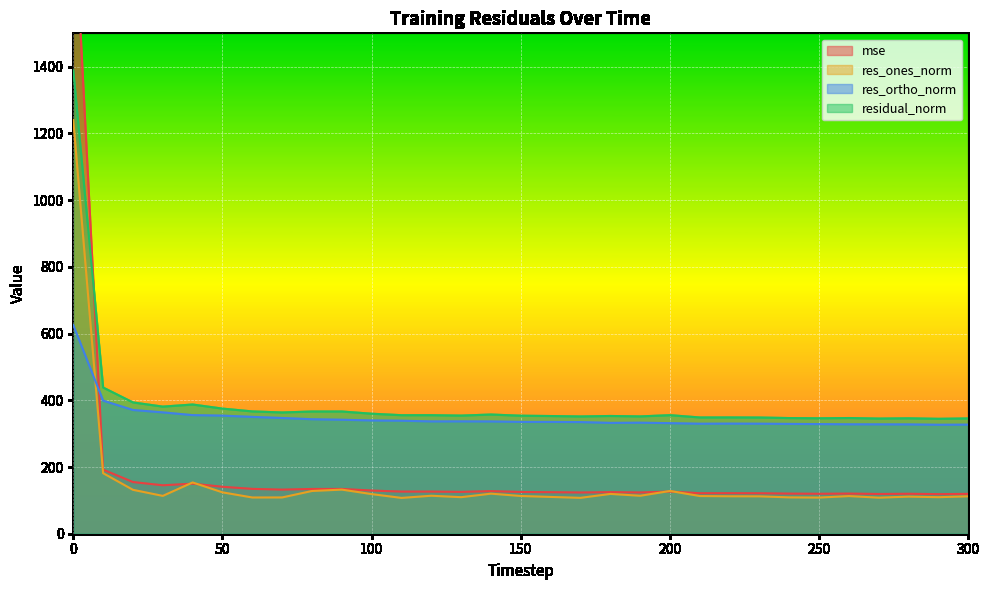

List the labels in order of mse value, smallest first.

290, 270, 300, 280, 250, 240, 260, 230, 210, 220, 170, 190, 160, 180, 150, 130, 110, 120, 200, 140, 100, 70, 80, 90, 60, 50, 30, 40, 20, 10, 0